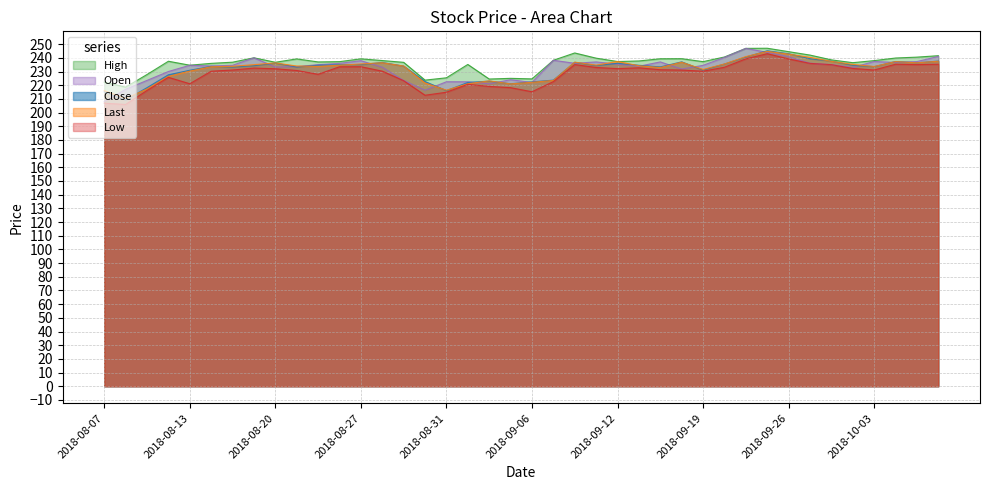

What position from the left is 2018-09-12?

25